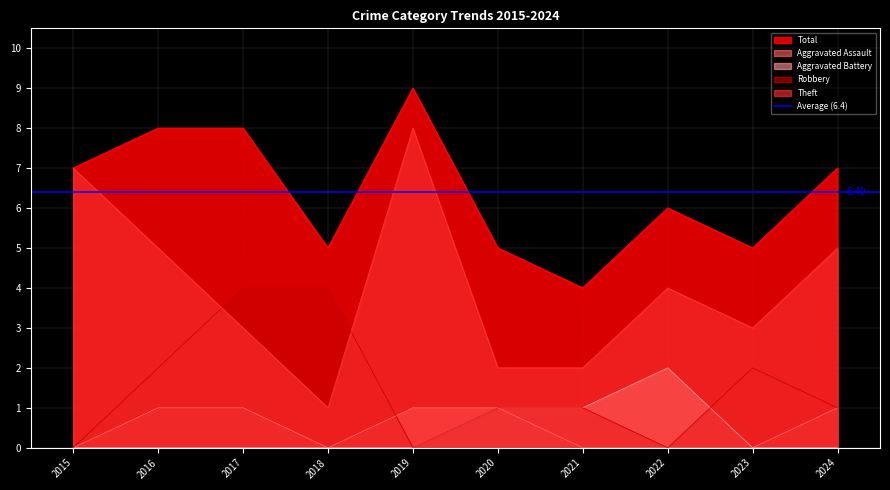

Reading left to right, extract all data points from this chart.

Aggravated Assault: 0	1	1	0	1	1	0	0	0	1
Aggravated Battery: 0	0	0	0	0	1	1	2	0	0
Robbery: 0	2	4	4	0	1	1	0	2	1
Theft: 7	5	3	1	8	2	2	4	3	5
Total: 7	8	8	5	9	5	4	6	5	7